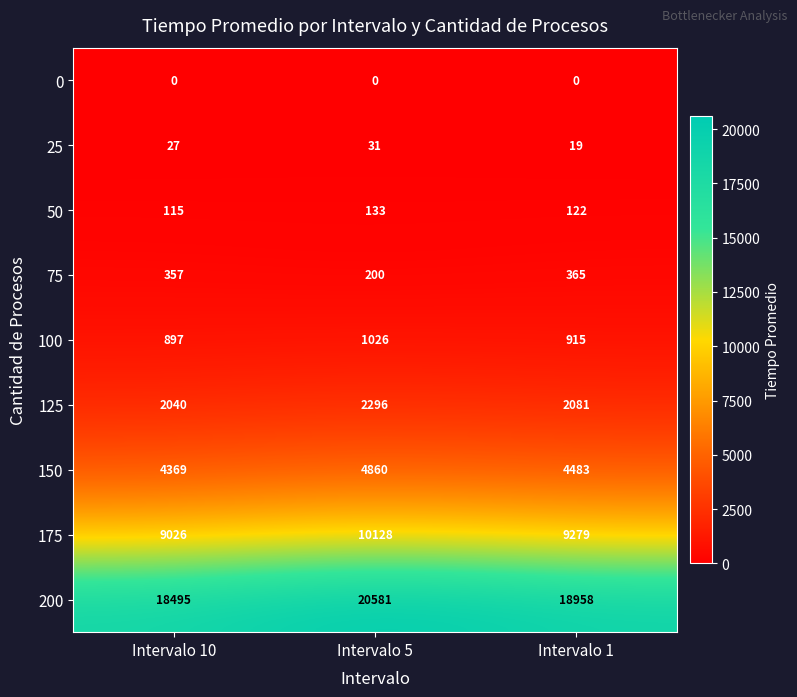

Which series has the widest spread of values?

200